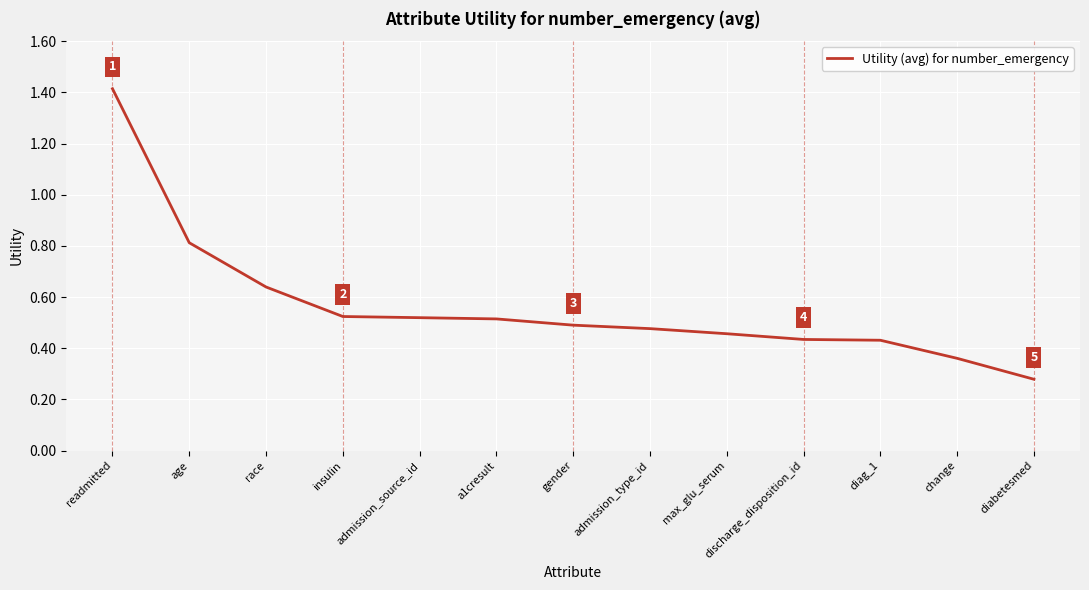

Which has a higher value, race or admission_type_id?

race